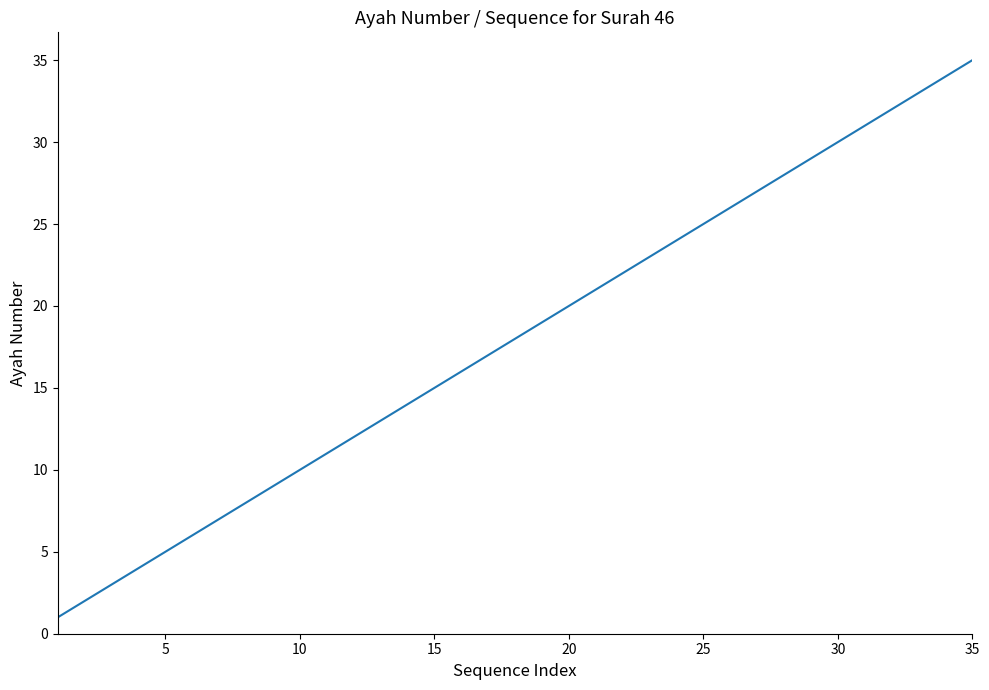

What is the greatest value displayed?

35